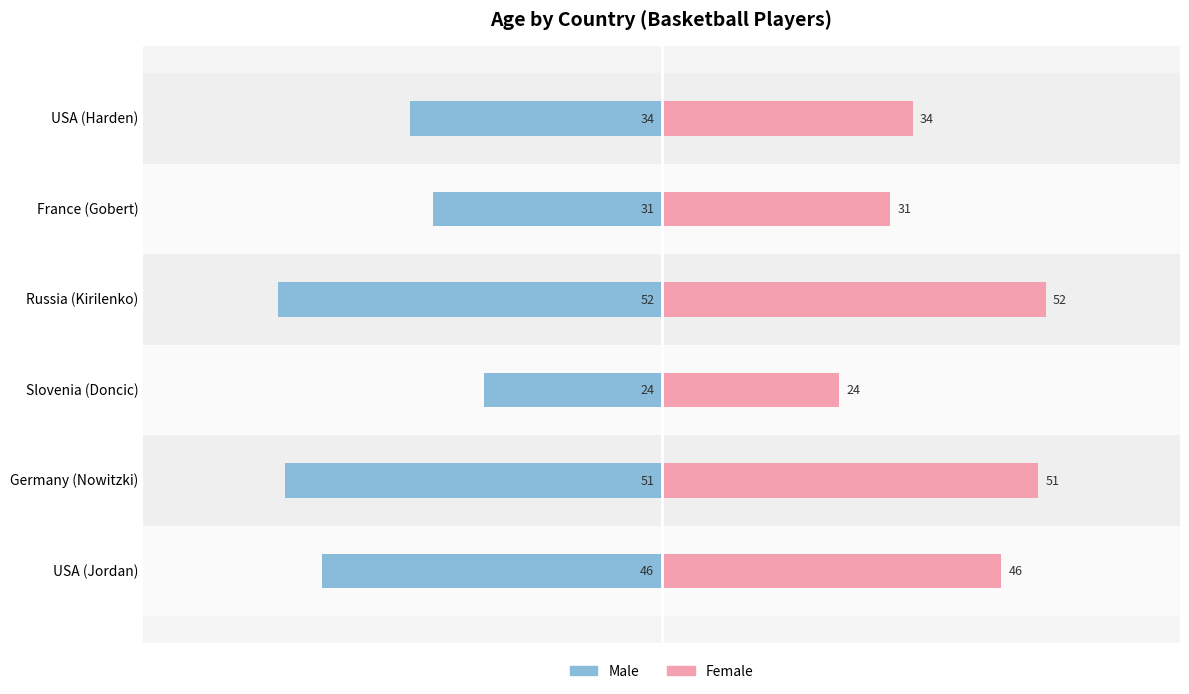

The value of Female at USA (Jordan) is 27. True or false?

False